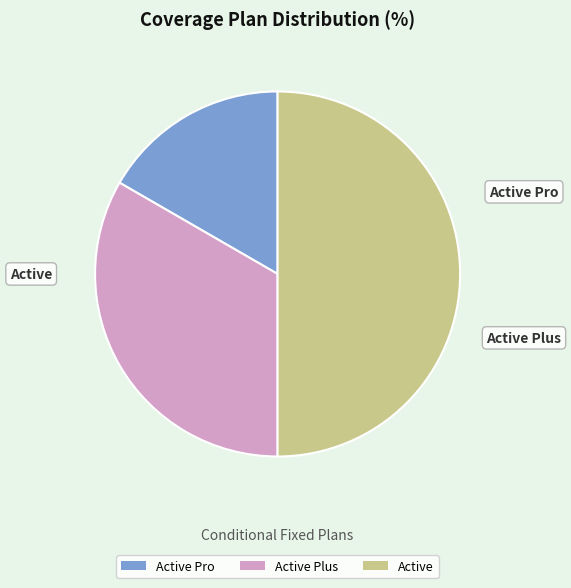

The Active Pro slice represents 27% of the pie. True or false?

False